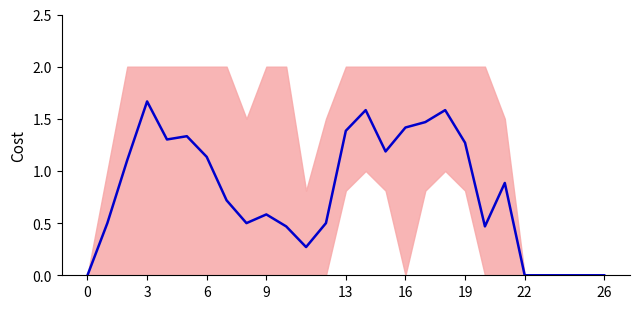

What is the change in value from 19 to 24?

-1.3